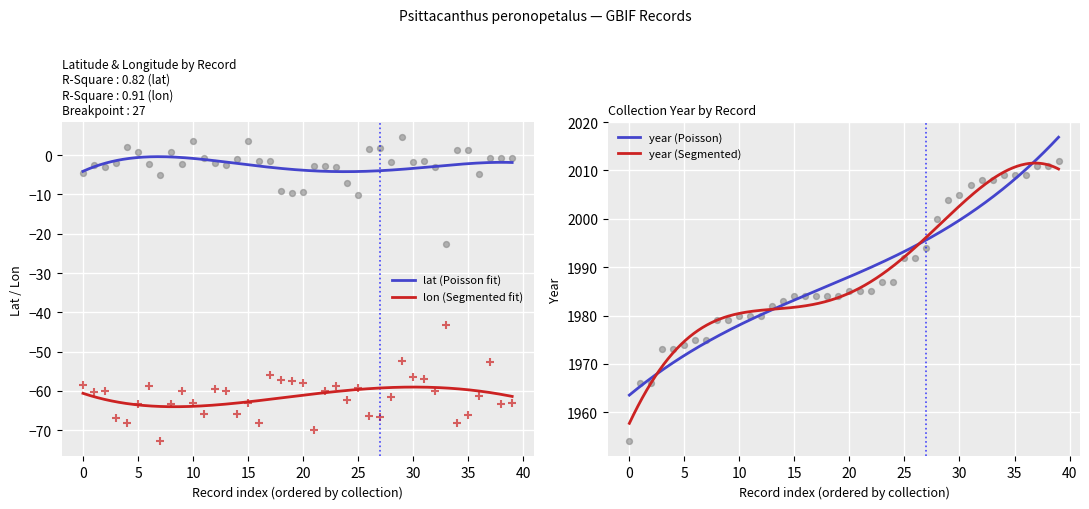

Which series reaches the maximum Y coordinate?

lat